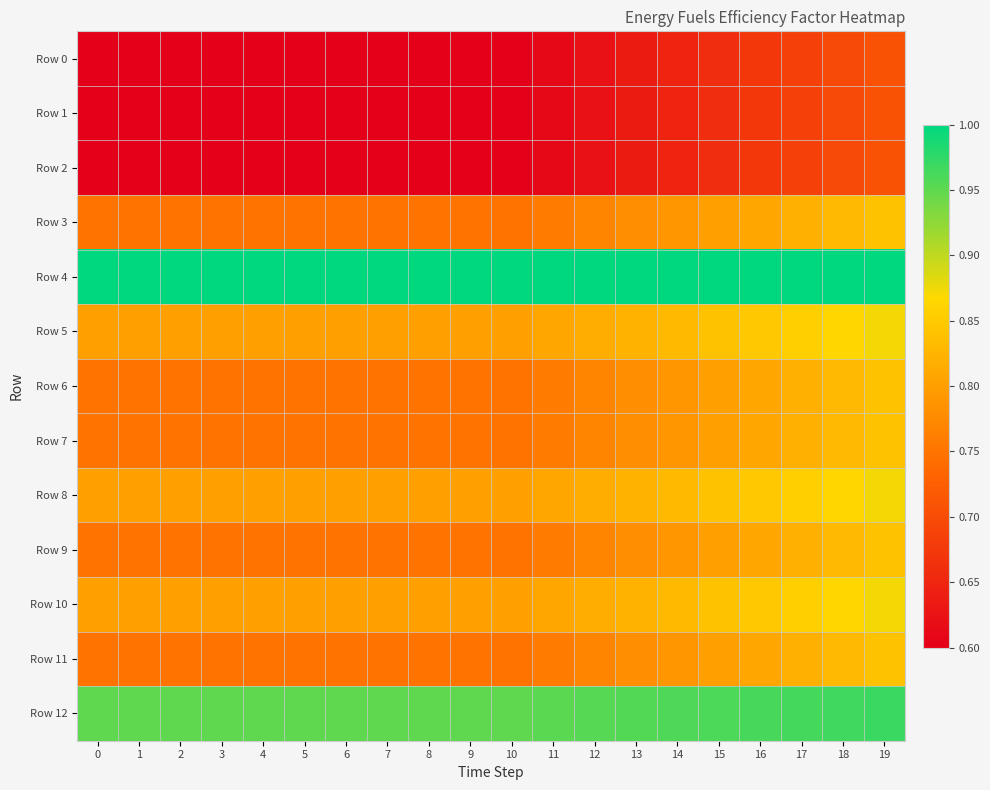

At which category is the sum across all series the highest?

19